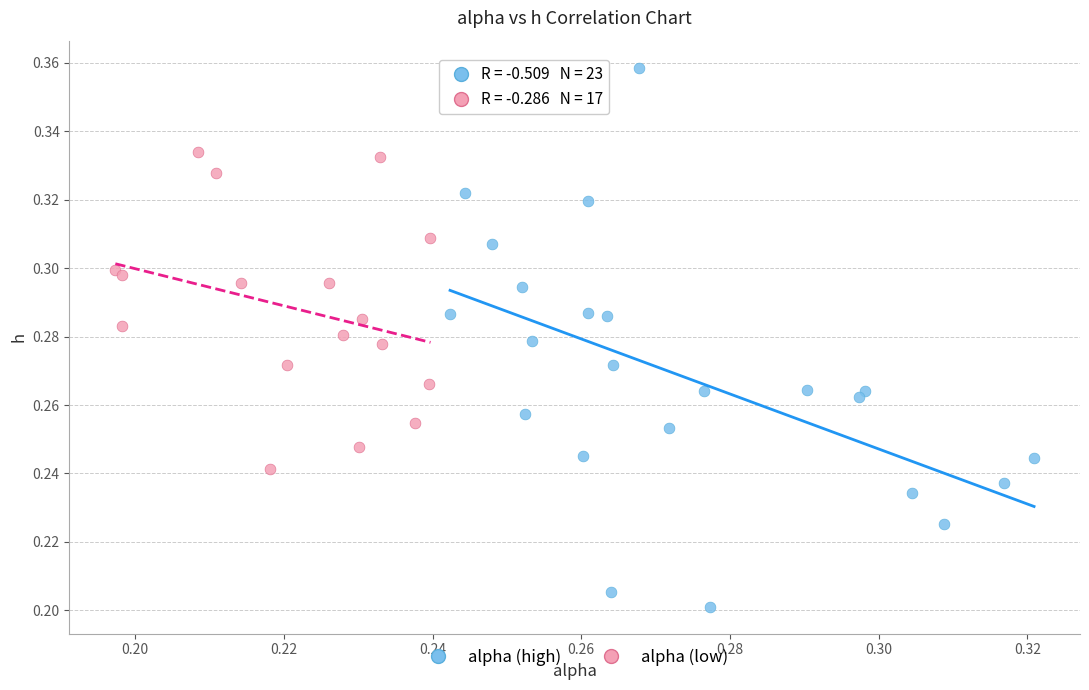

Which series reaches the minimum Y coordinate?

alpha (high)